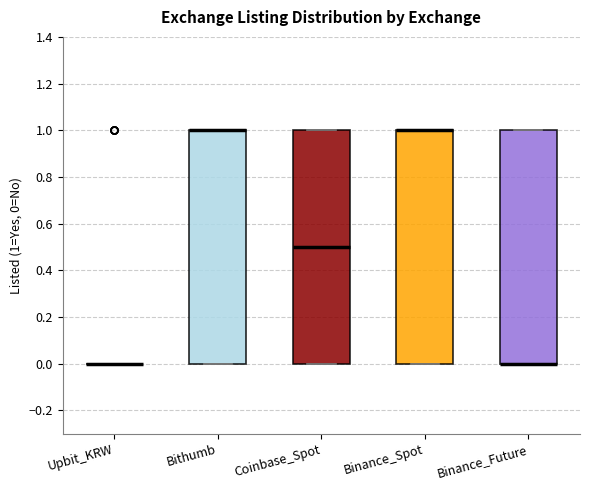

Reading left to right, read every box against the y-axis: the position of its median line, the range the box covers, and the ends of its whiskers. The values are not printed on the chart, so give them approximately, as read against the axis.

Upbit_KRW: box collapsed to a line at 0.0, whiskers 0.0 to 0.0
Bithumb: median 1.0 (drawn on the box's upper edge), box 0.0 to 1.0, whiskers 0.0 to 1.0
Coinbase_Spot: median 0.5, box 0.0 to 1.0, whiskers 0.0 to 1.0
Binance_Spot: median 1.0 (drawn on the box's upper edge), box 0.0 to 1.0, whiskers 0.0 to 1.0
Binance_Future: median 0.0 (drawn on the box's lower edge), box 0.0 to 1.0, whiskers 0.0 to 1.0